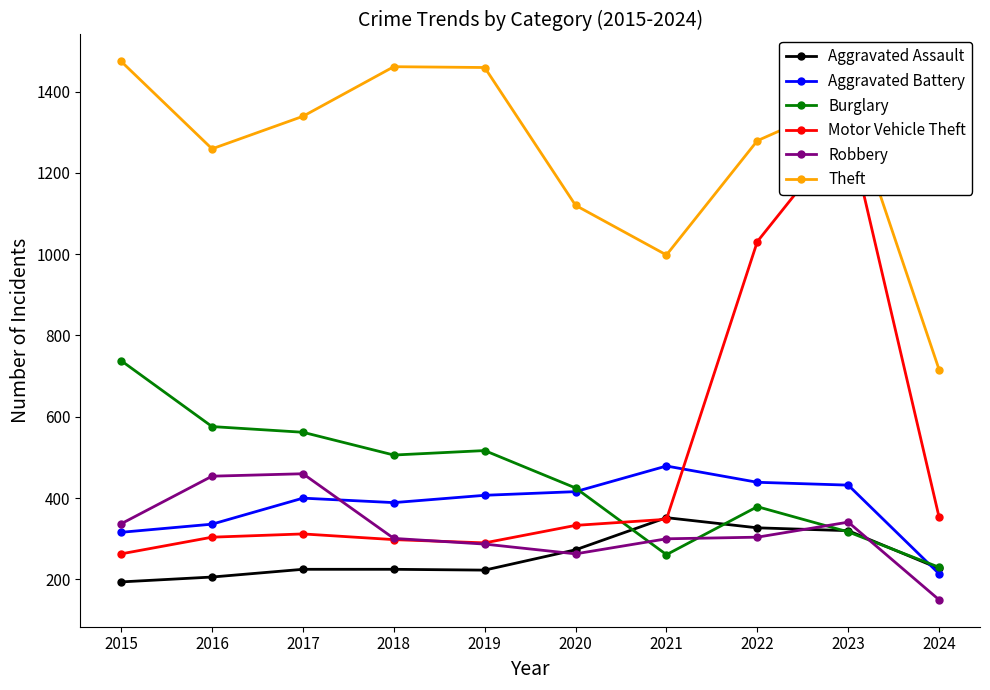

What are all the series names shown in the legend?

Aggravated Assault, Aggravated Battery, Burglary, Motor Vehicle Theft, Robbery, Theft